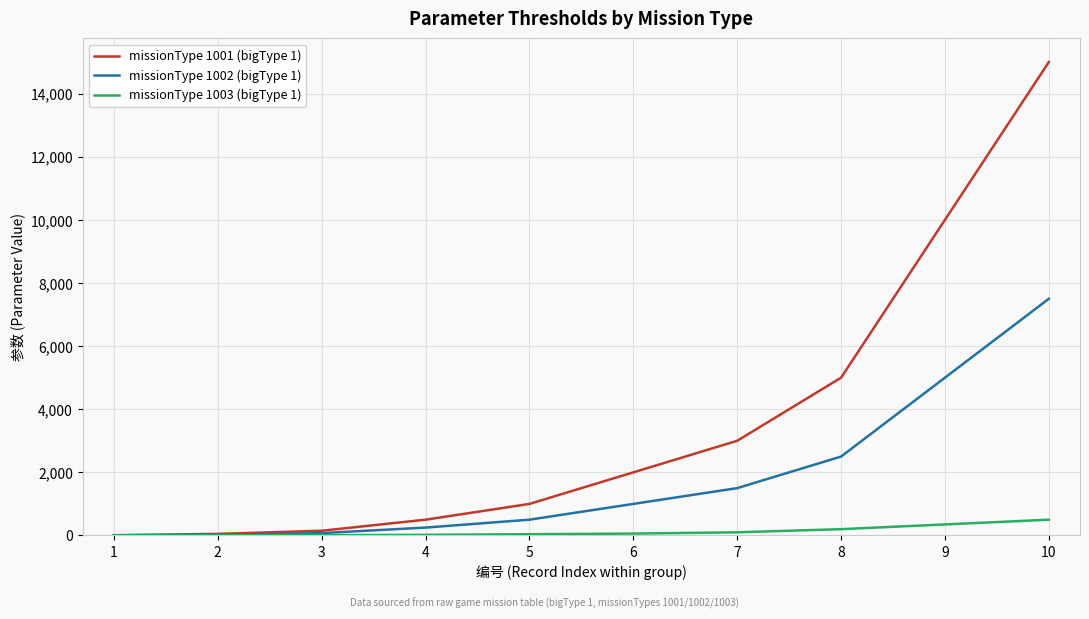

What is the spread (max minus min) of values at 4?

480